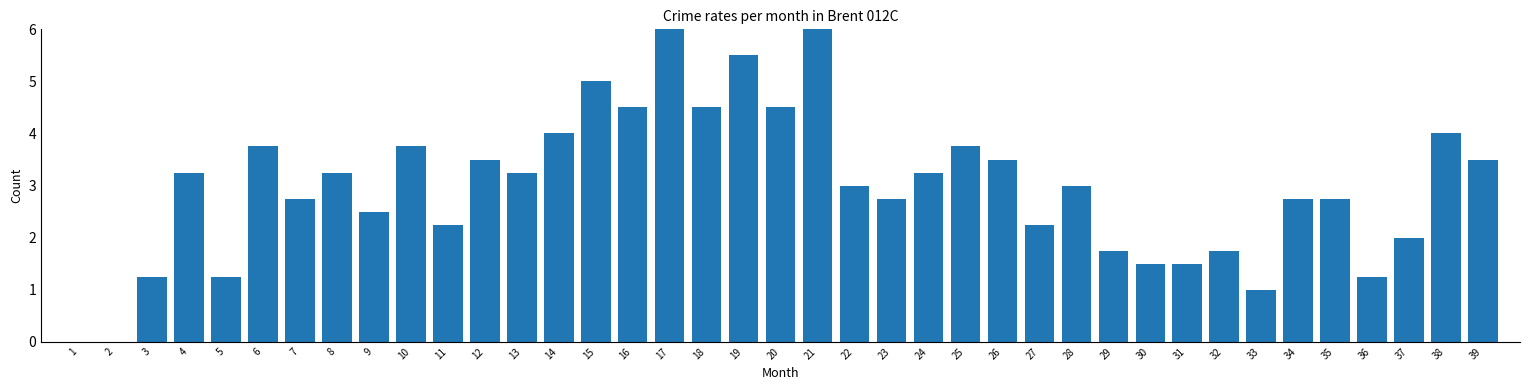

The chart shows a value of 2.8 at 35. True or false?

True